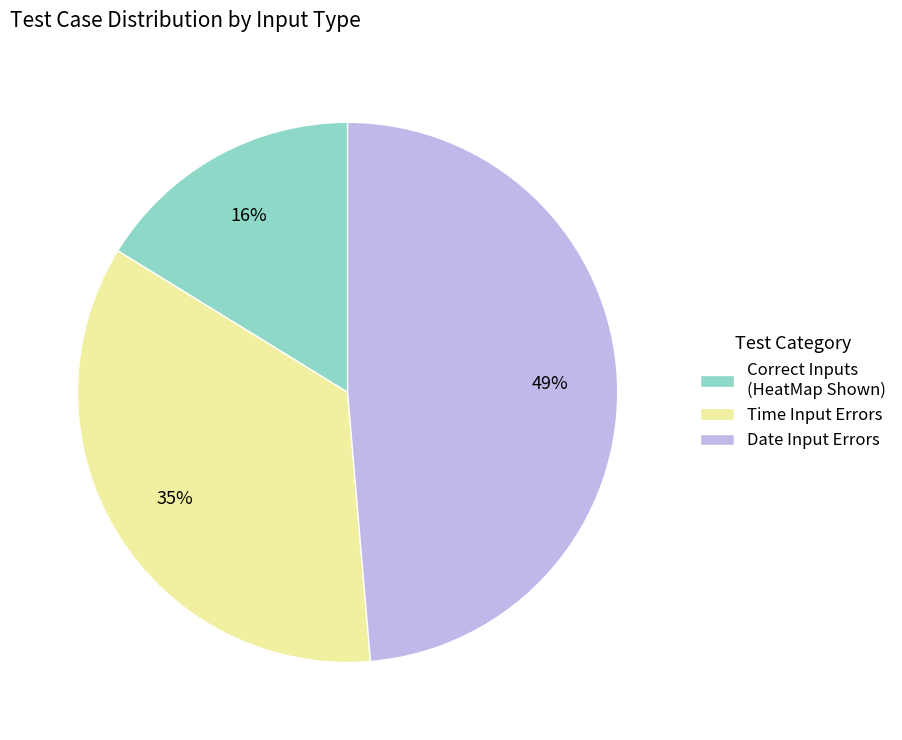

How many slices are in this pie chart?

3